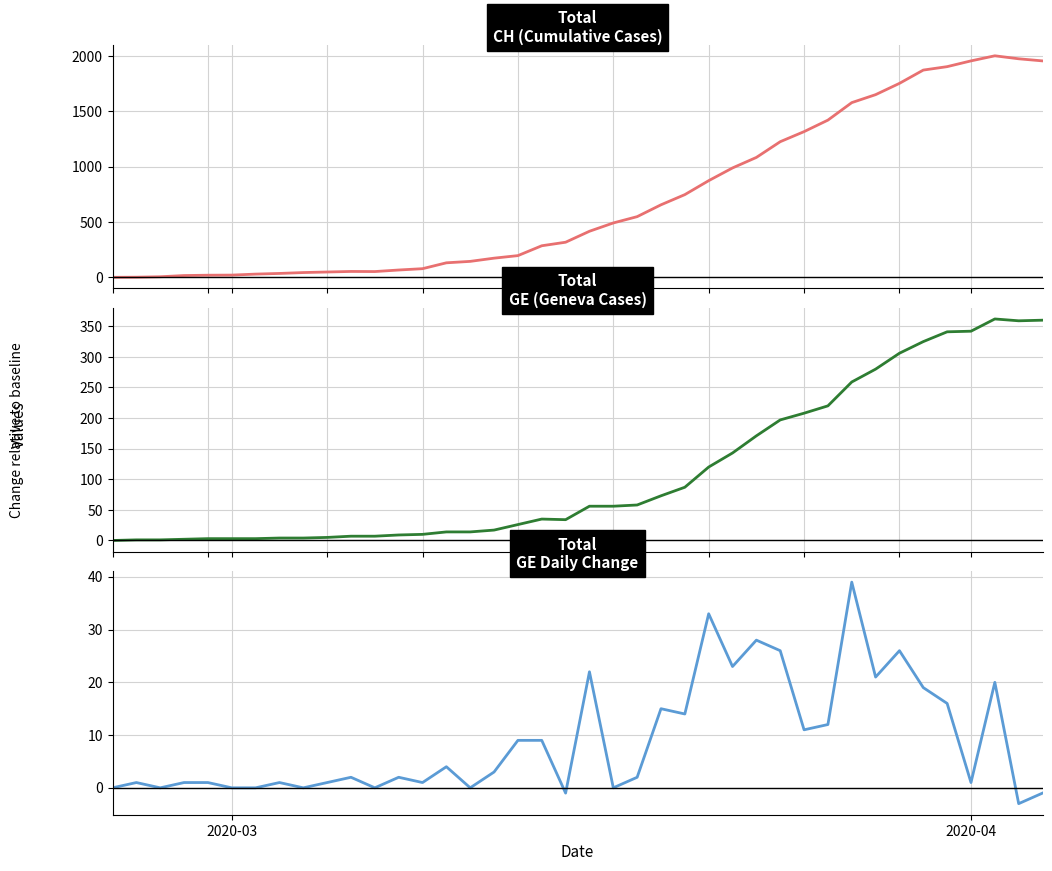

List the series in order of their peak value, highest first.

CH, GE, GE_diff